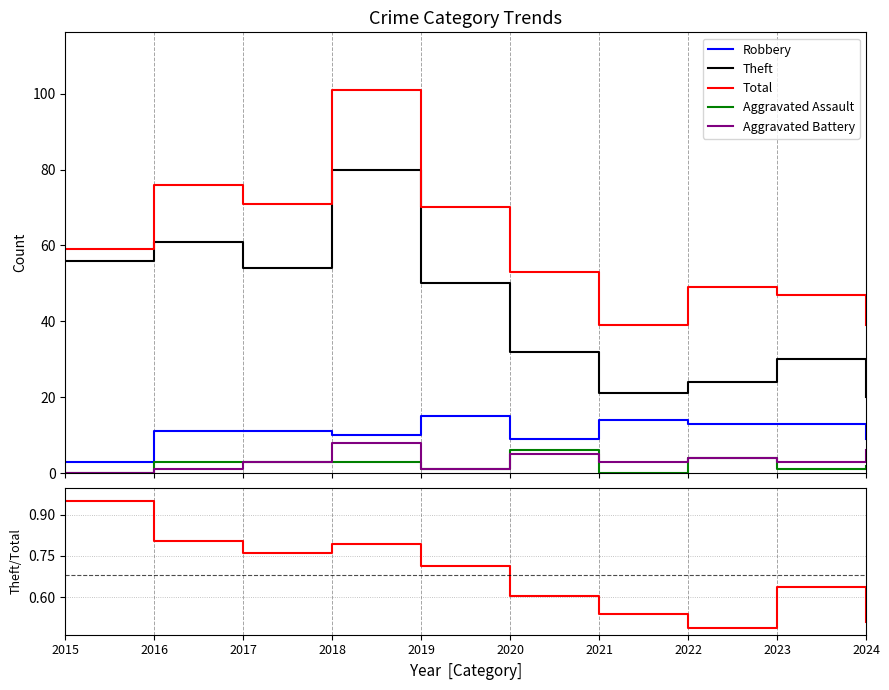

At which label does Aggravated Battery reach its peak?

2018